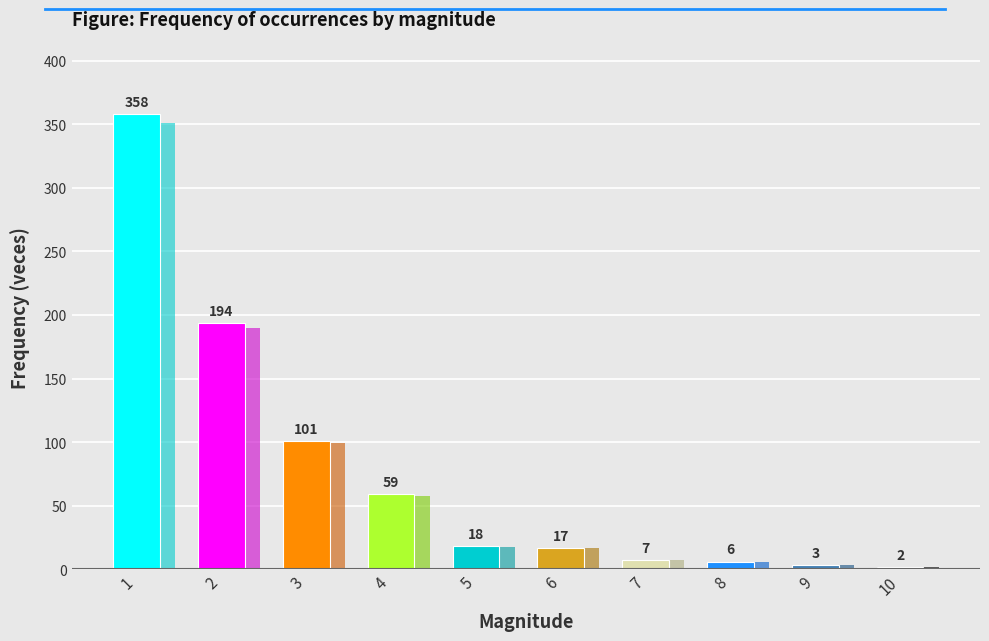

What is the change in value from 4 to 9?

-56